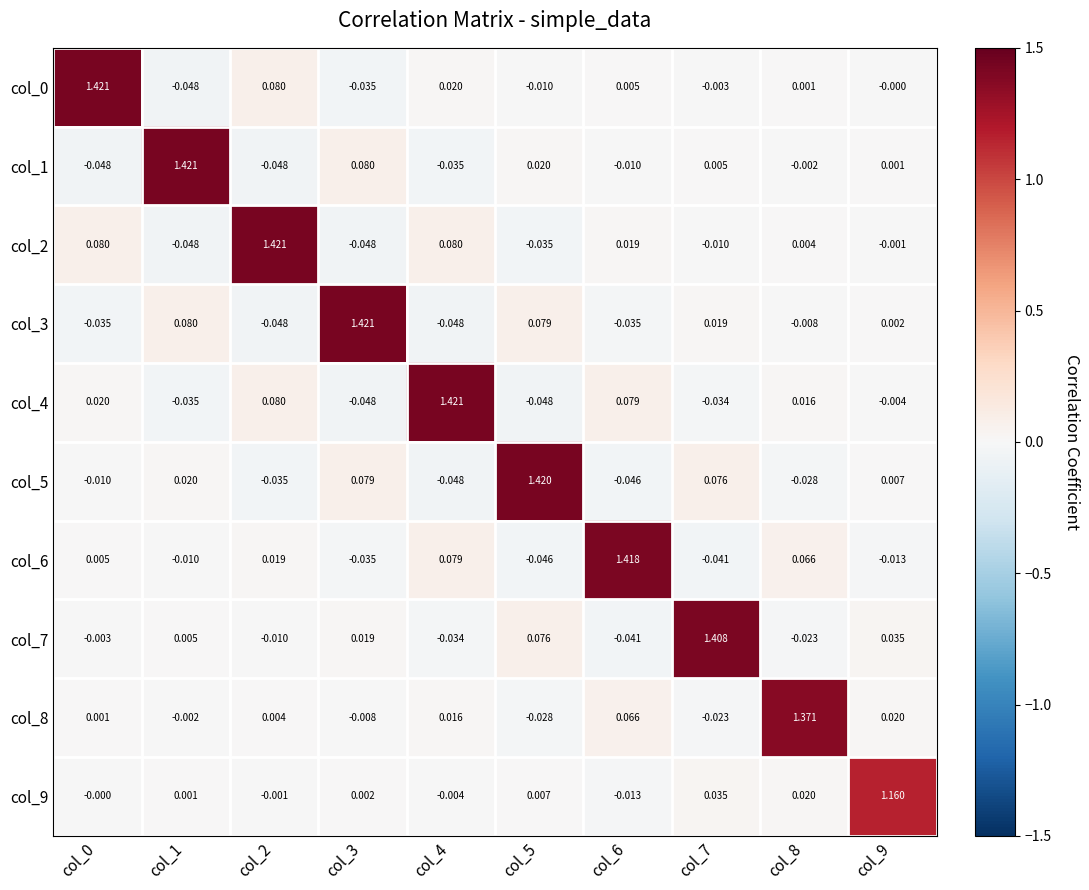

Is the value of col_2 at col_0 greater than the value of col_6 at col_0?

Yes